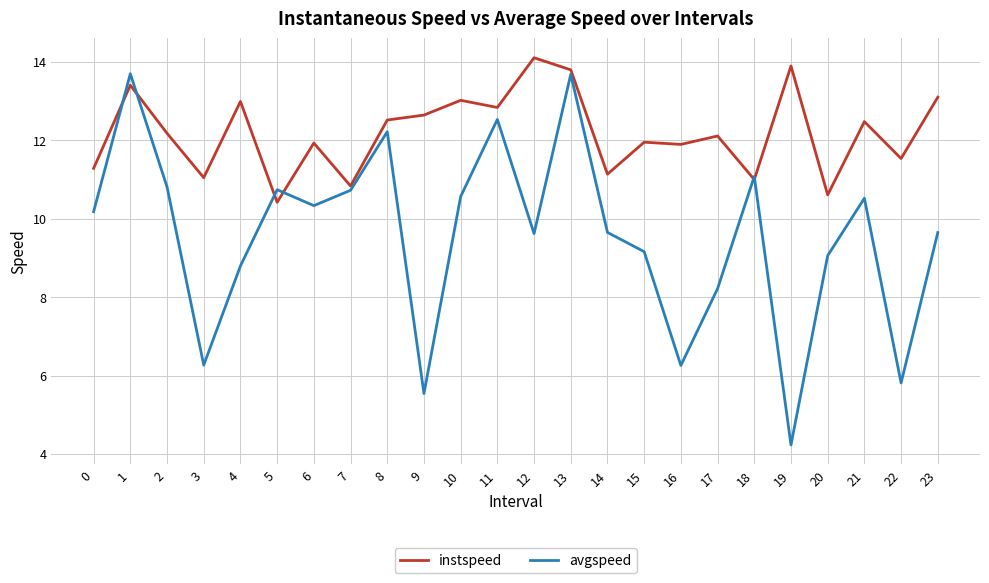

Which series changed the most between 18 and 20?

avgspeed